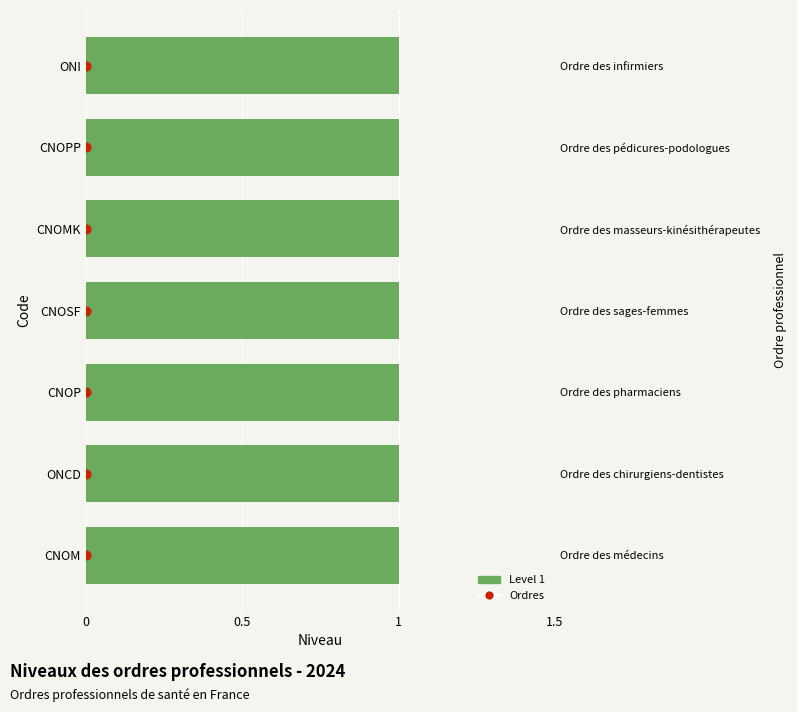

Which series has the largest Y range (max minus min)?

Ordres